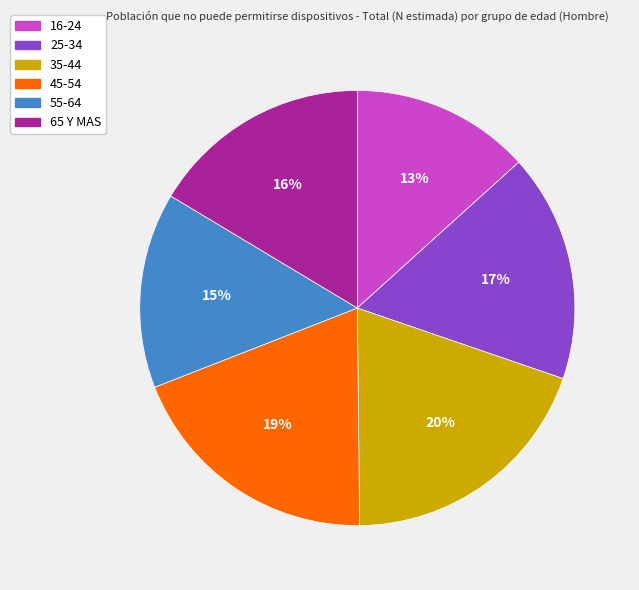

Is it true that 45-54 is 19% of the pie?

True